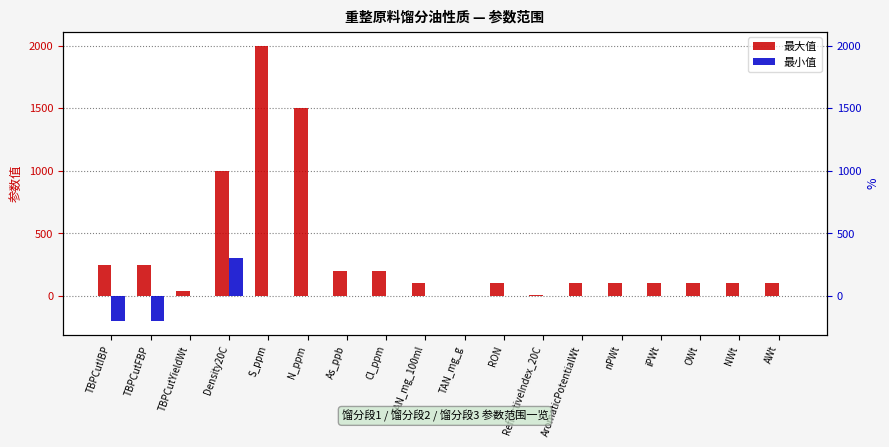

Rank the series by their average value, from highest to lowest.

最大值, 最小值